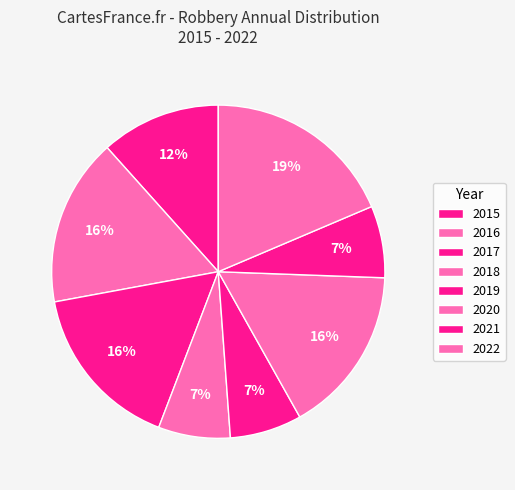

To the nearest percent, what is the average slice percentage?

12%